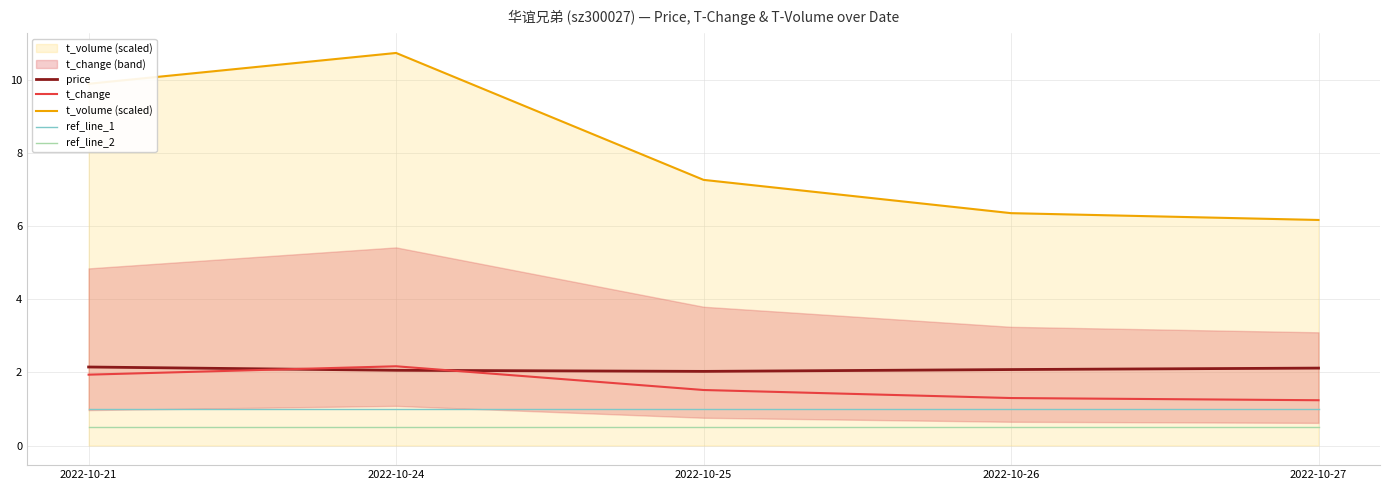

Reading right to left, transcribe all the data shown in this chart.

price: 2.1	2.1	2.0	2.1	2.1
t_change: 1.2	1.3	1.5	2.2	1.9
t_volume (scaled): 6.2	6.4	7.3	10.8	9.9
ref_line_1: 1.0	1.0	1.0	1.0	1.0
ref_line_2: 0.5	0.5	0.5	0.5	0.5